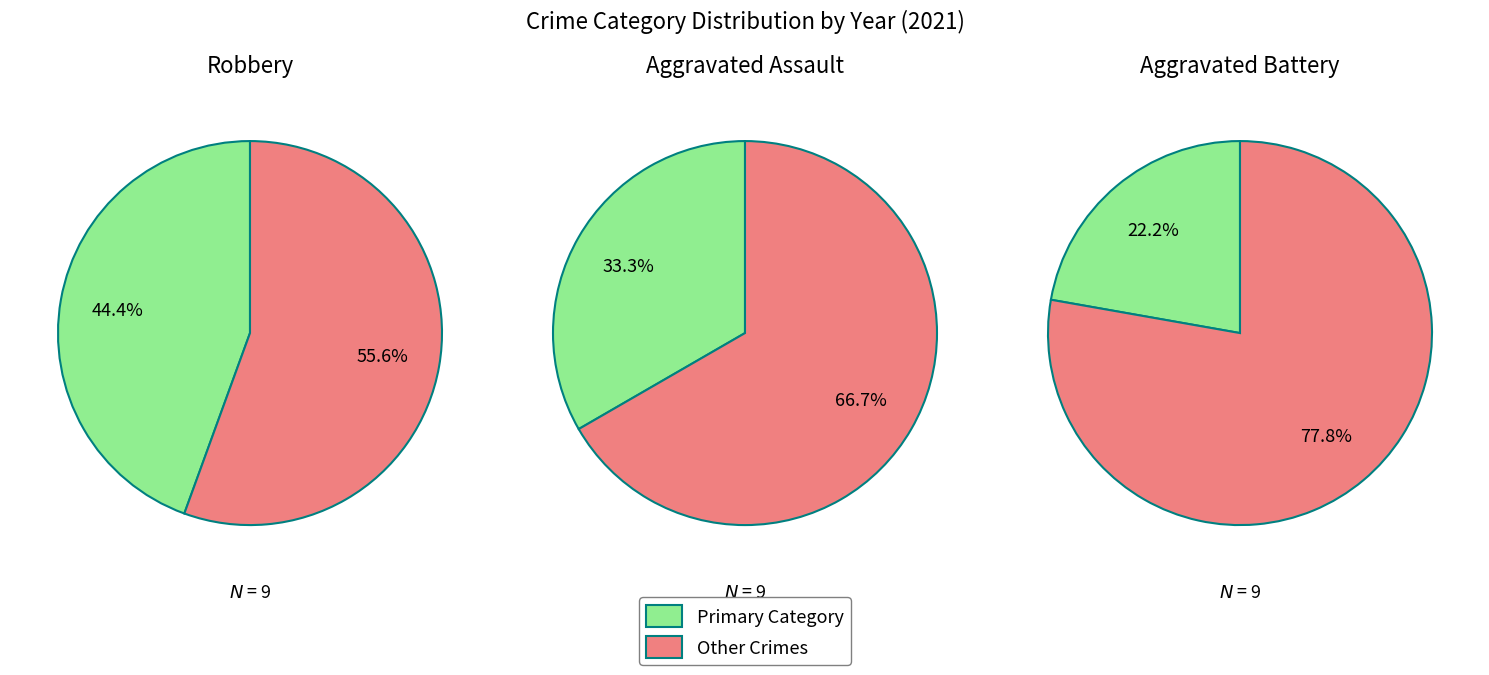

True or false: Aggravated Assault accounts for 33% of the total.

True